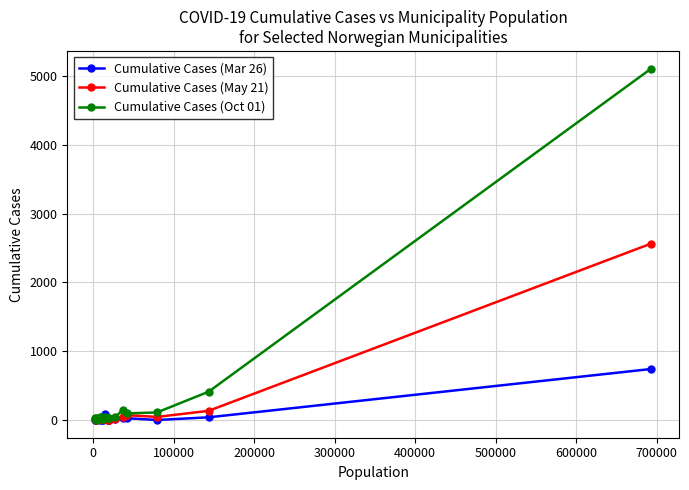

Rank the series by their maximum value, from lowest to highest.

Cumulative Cases (Mar 26), Cumulative Cases (May 21), Cumulative Cases (Oct 01)